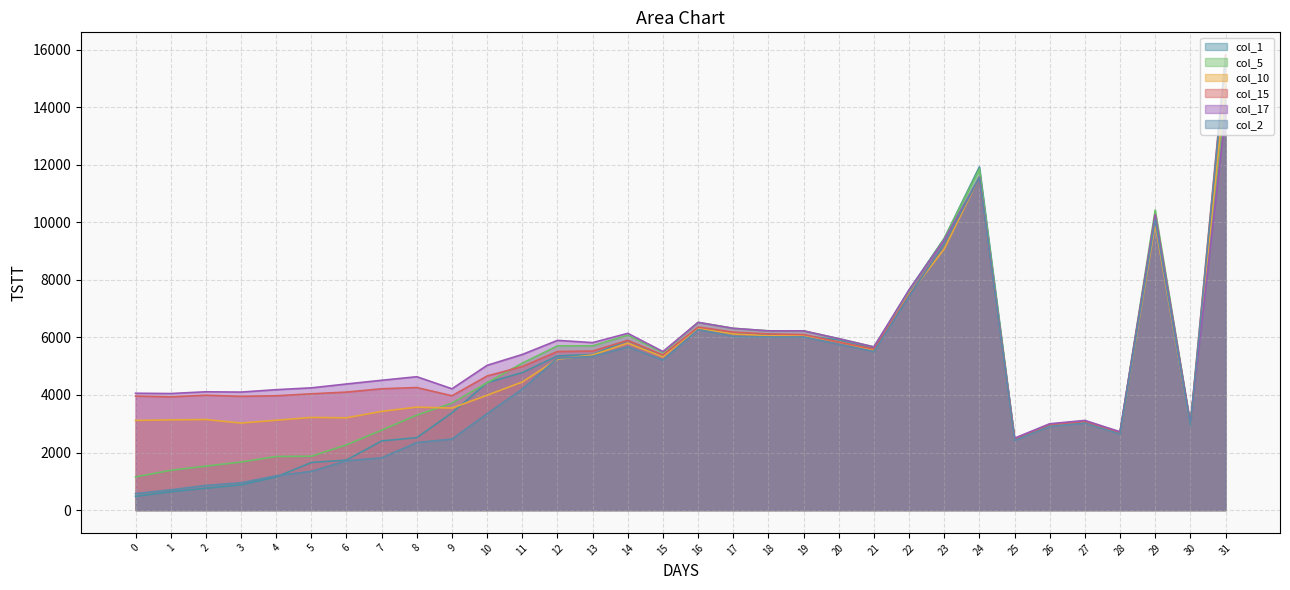

How many values in the col_1 series are below 4777?

16